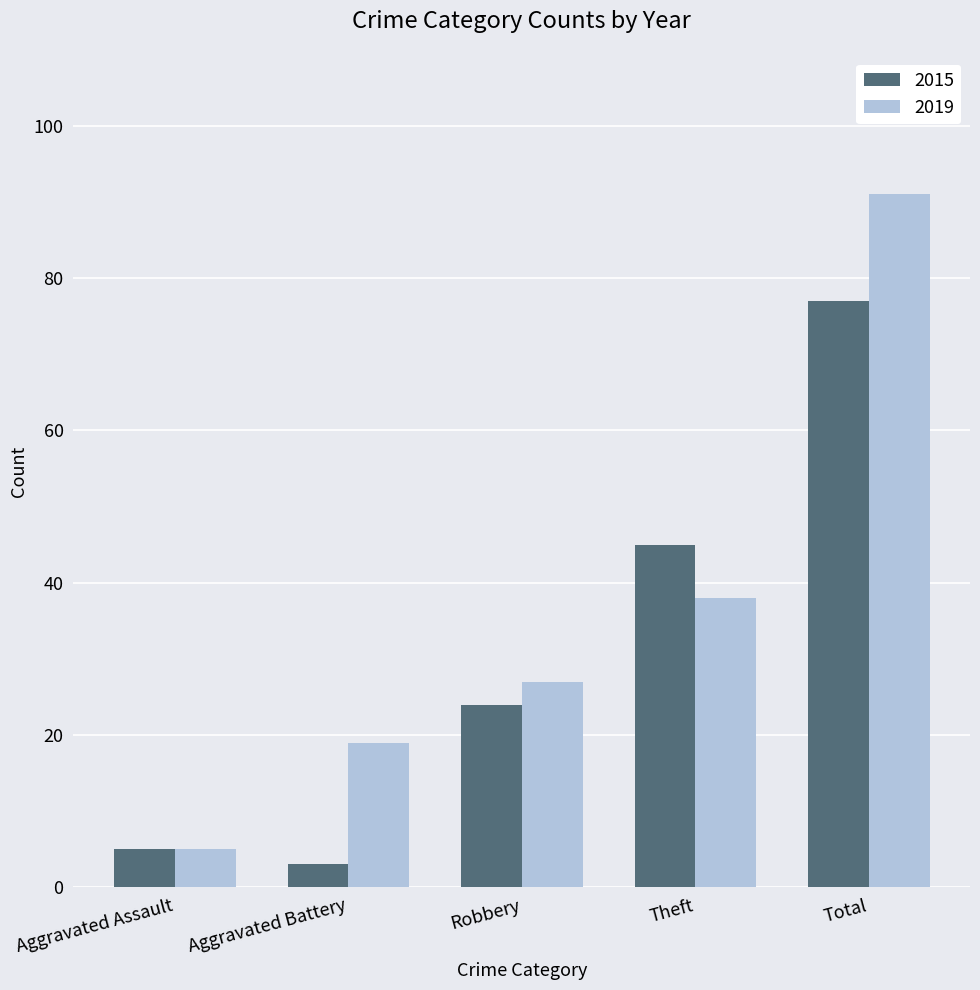

Where is 2015 nearest to the value 40?

Theft